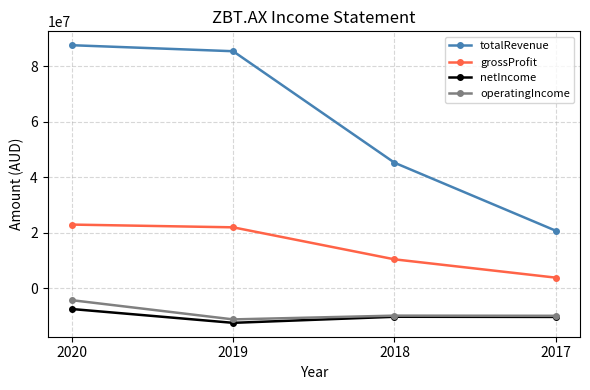

What is the difference between the maximum and second lowest values in the netIncome series?

2853000